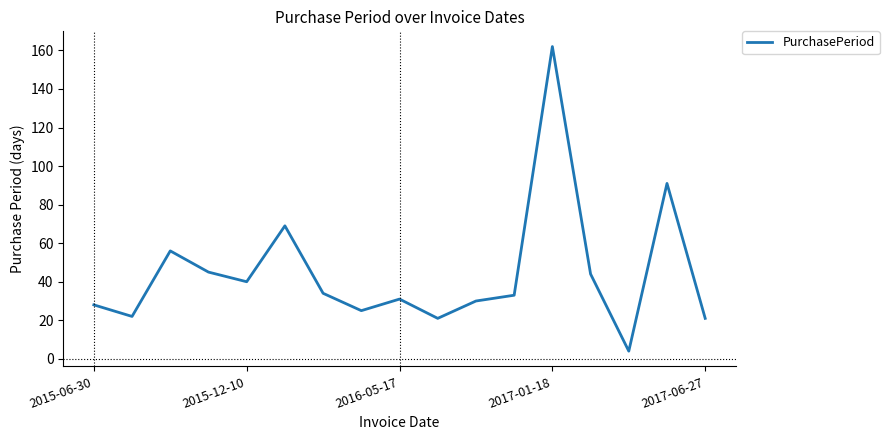

What is the difference between the maximum and minimum values?

158